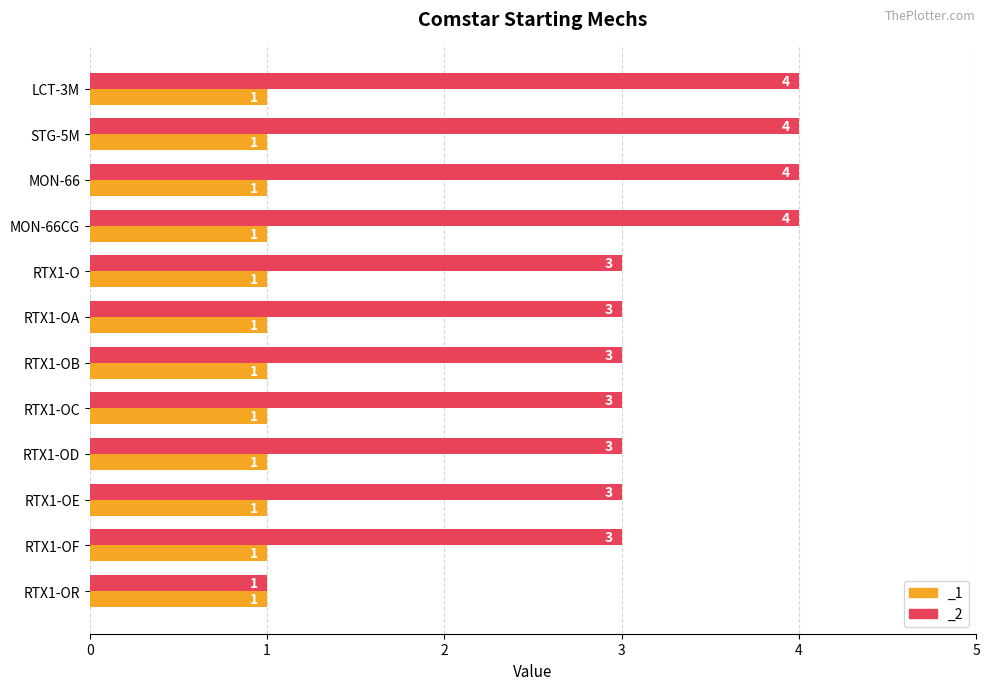

What is the value of the 10th bar from the left?

3